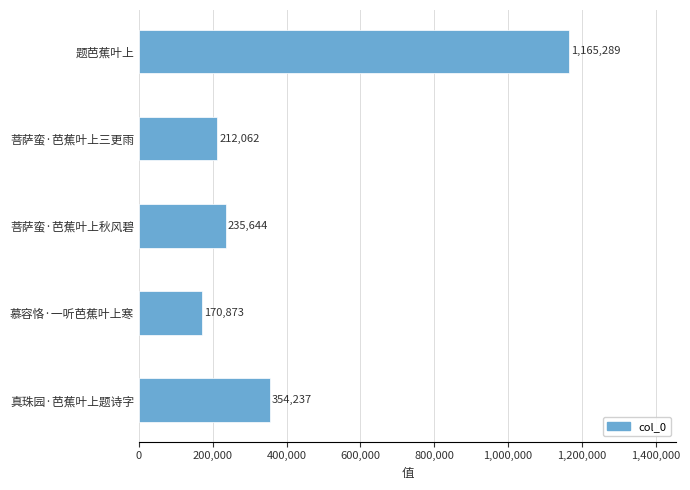

Reading bottom to top, extract all data points from this chart.

真珠园·芭蕉叶上题诗字=354237	慕容恪·一听芭蕉叶上寒=170873	菩萨蛮·芭蕉叶上秋风碧=235644	菩萨蛮·芭蕉叶上三更雨=212062	题芭蕉叶上=1165289